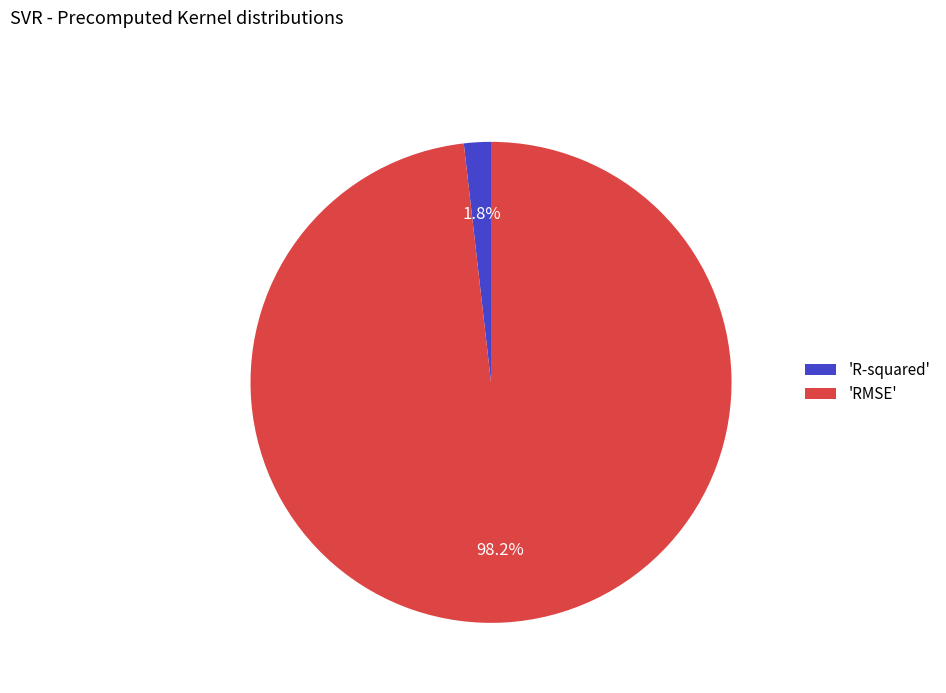

How much of the chart is everything except 'R-squared'?

98.2%